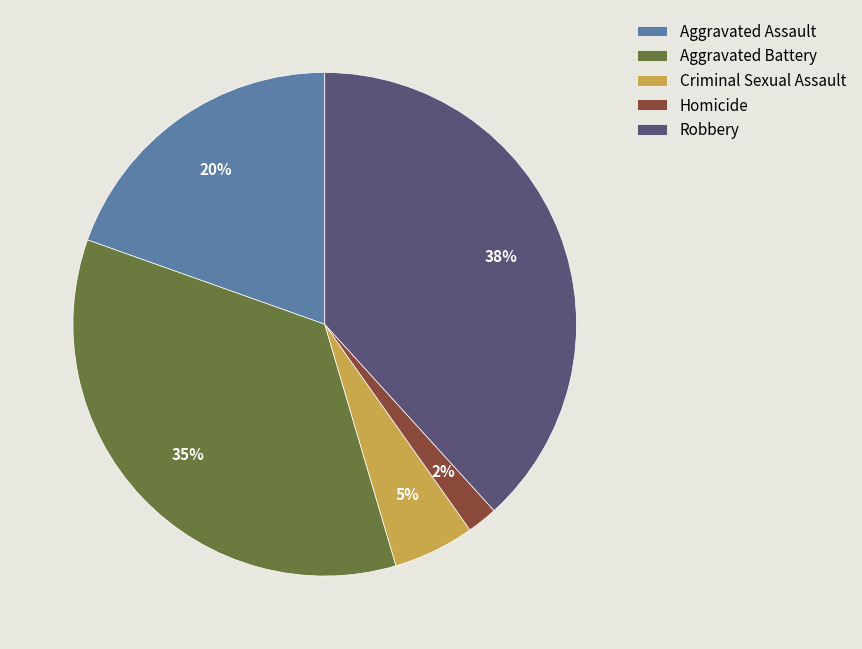

True or false: Robbery accounts for 46% of the total.

False